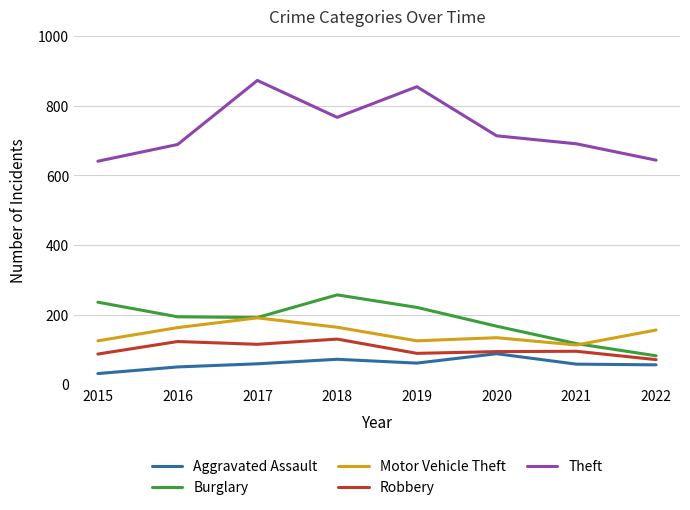

What is the smallest value displayed?

31